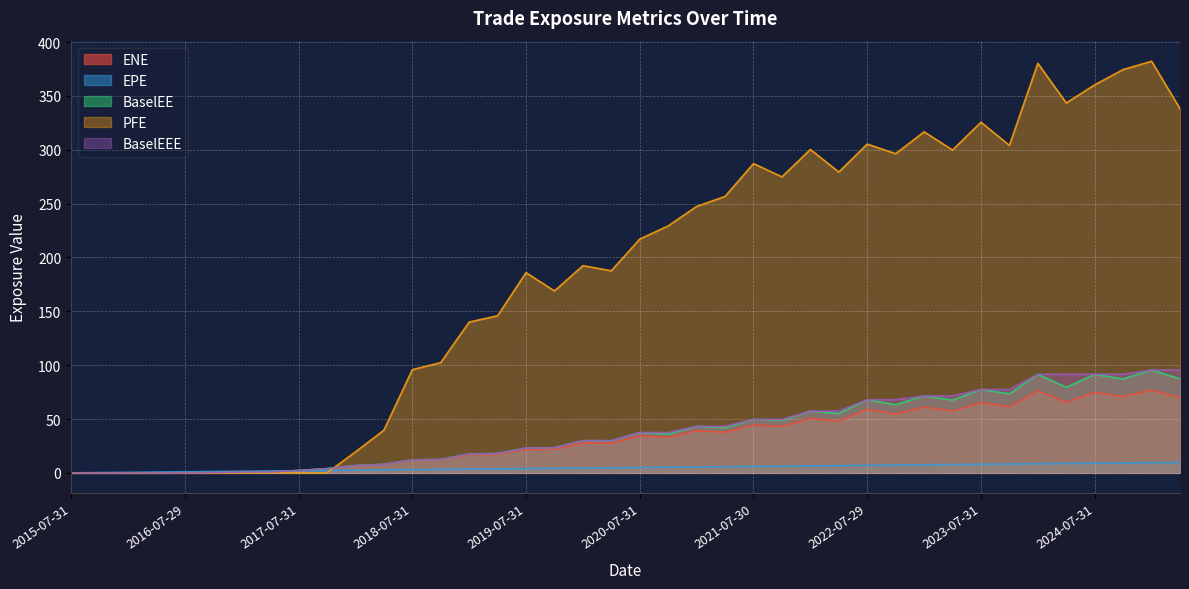

At how many categories does at least one series exceed 31?

29